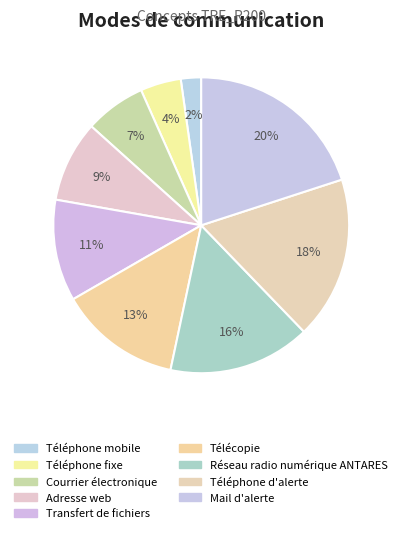

Is it true that Téléphone mobile is 2% of the pie?

True